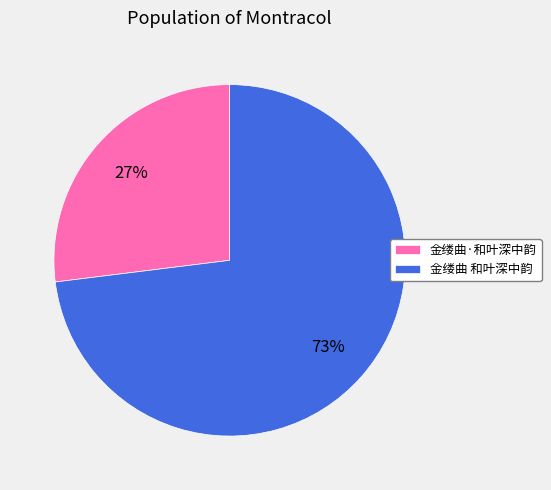

Which slice is the largest?

金缕曲 和叶深中韵